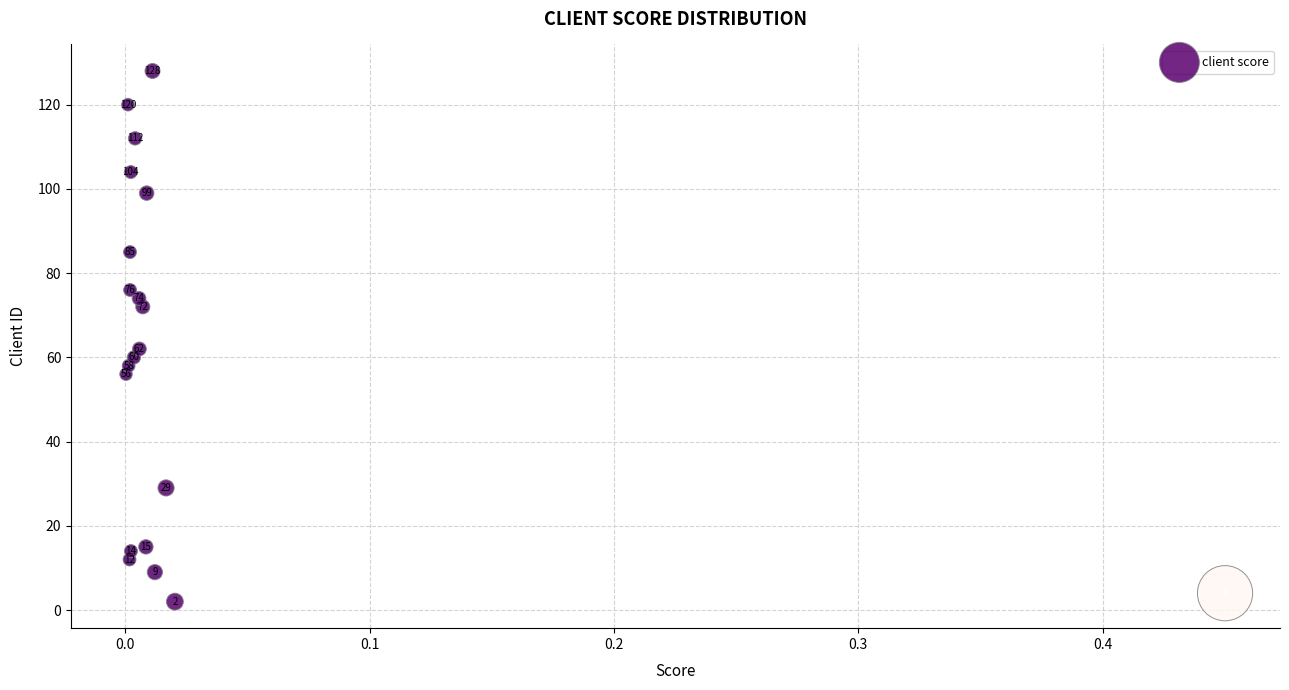

What Y value in the scatter plot is closest to 65?

62